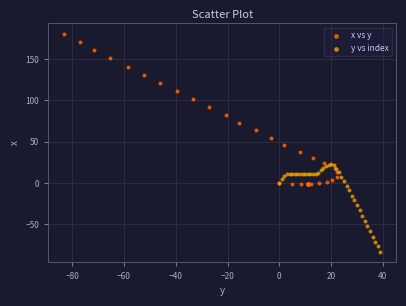

Which series contains the lowest Y value?

y vs index